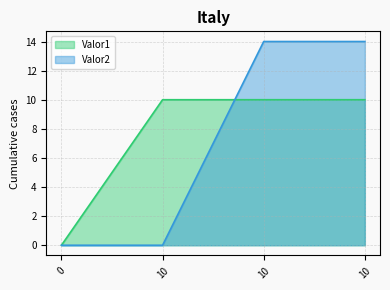

Which series has the largest range (max minus min)?

Valor2